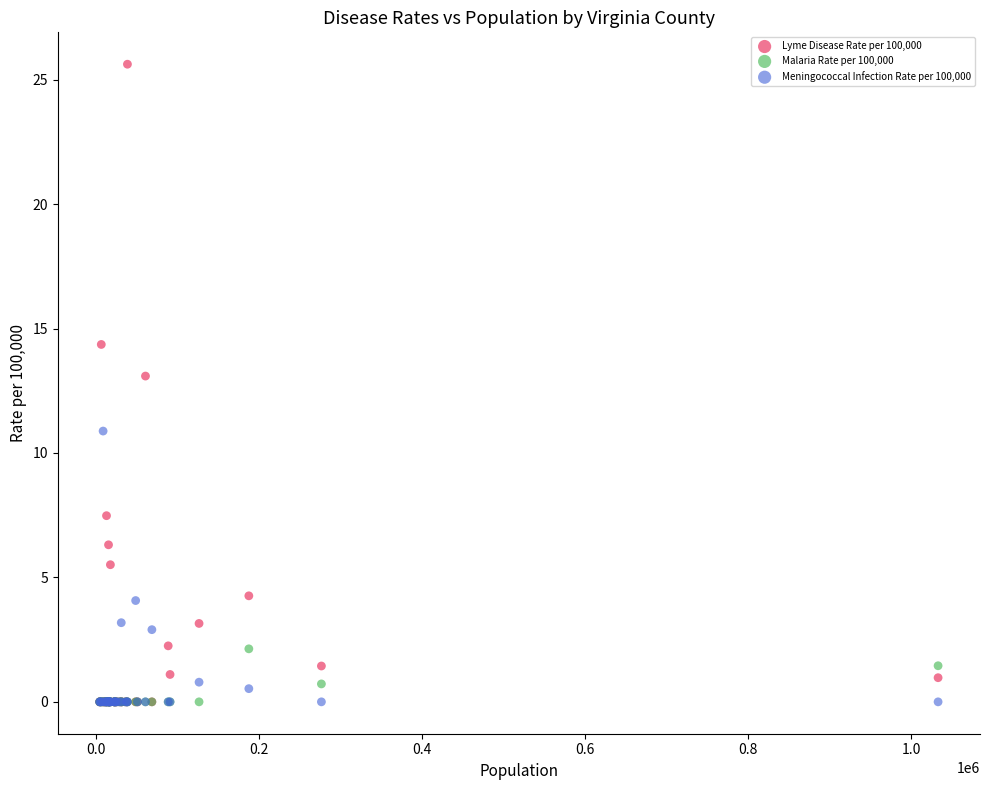

What are all the series names shown in the legend?

Lyme Disease Rate per 100,000, Malaria Rate per 100,000, Meningococcal Infection Rate per 100,000